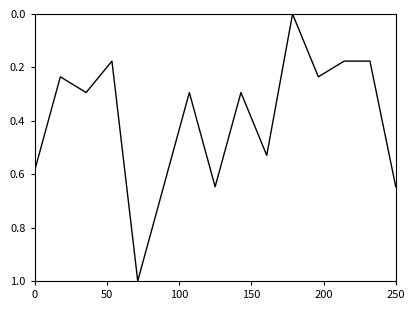

What is the difference between the maximum and minimum values?

1.0